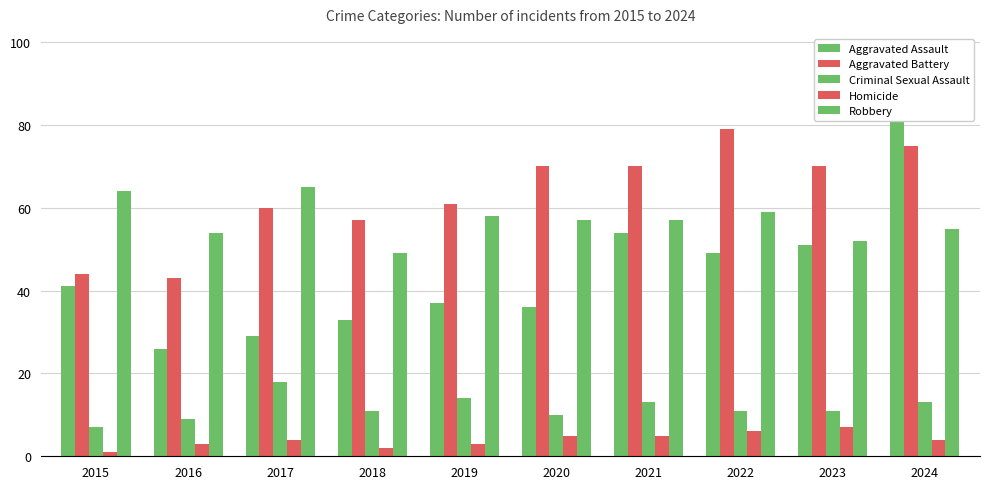

What is the average value of the Criminal Sexual Assault series?

12